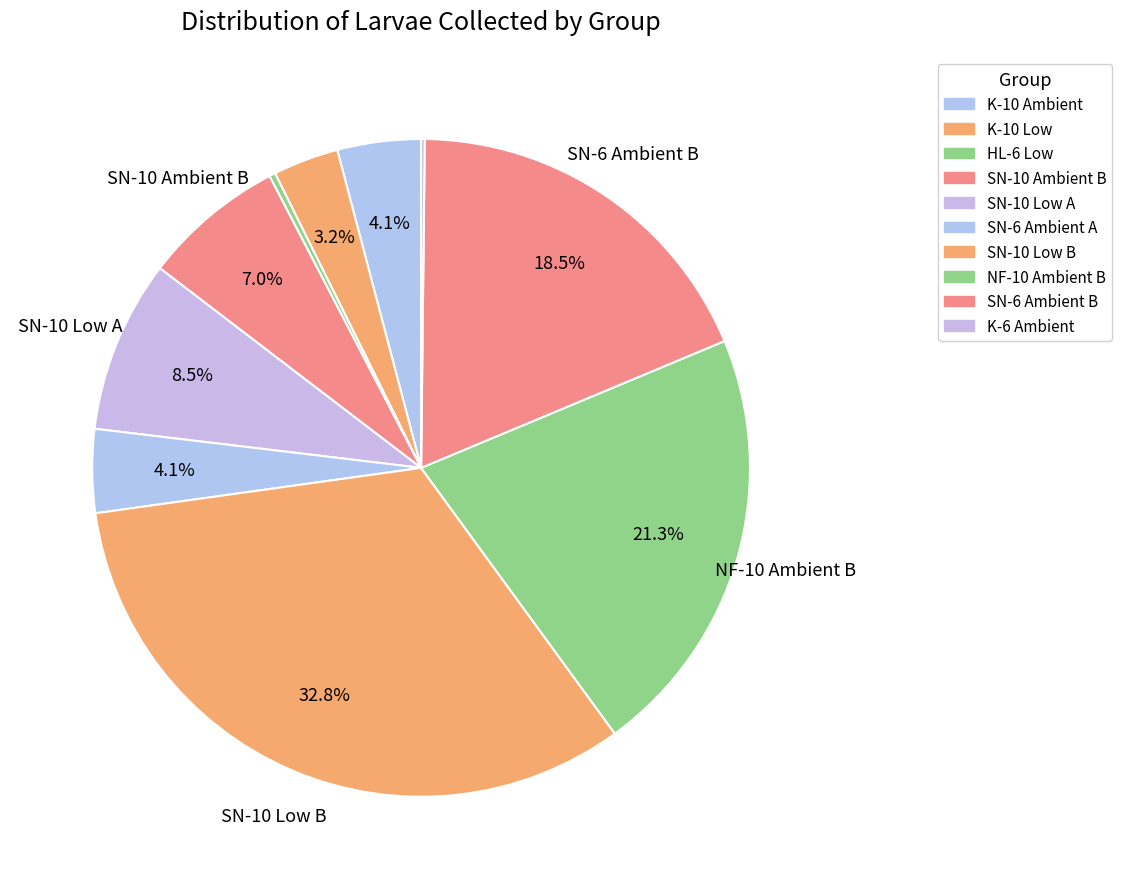

The NF-10 Ambient B slice represents 28% of the pie. True or false?

False